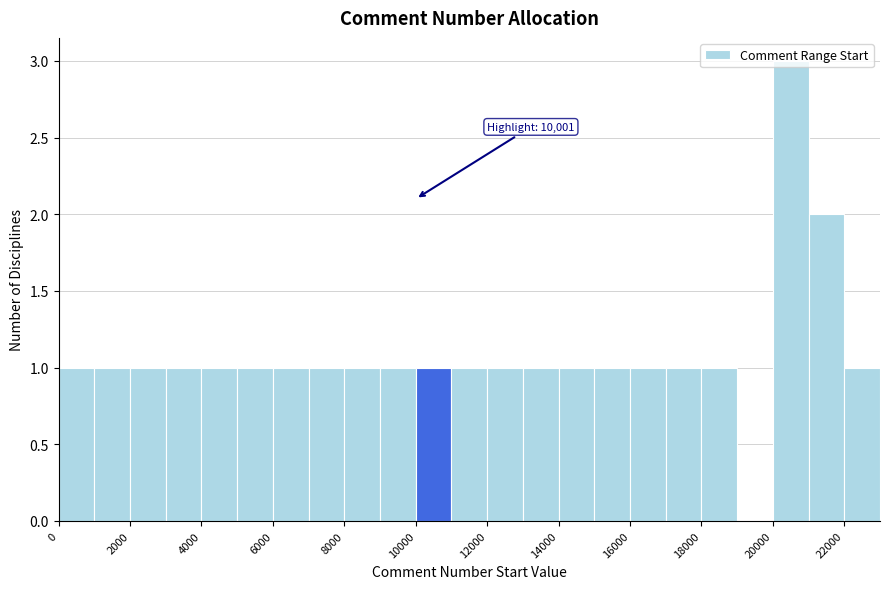

Which range on the x-axis has the tallest bar?

20000 to 21000